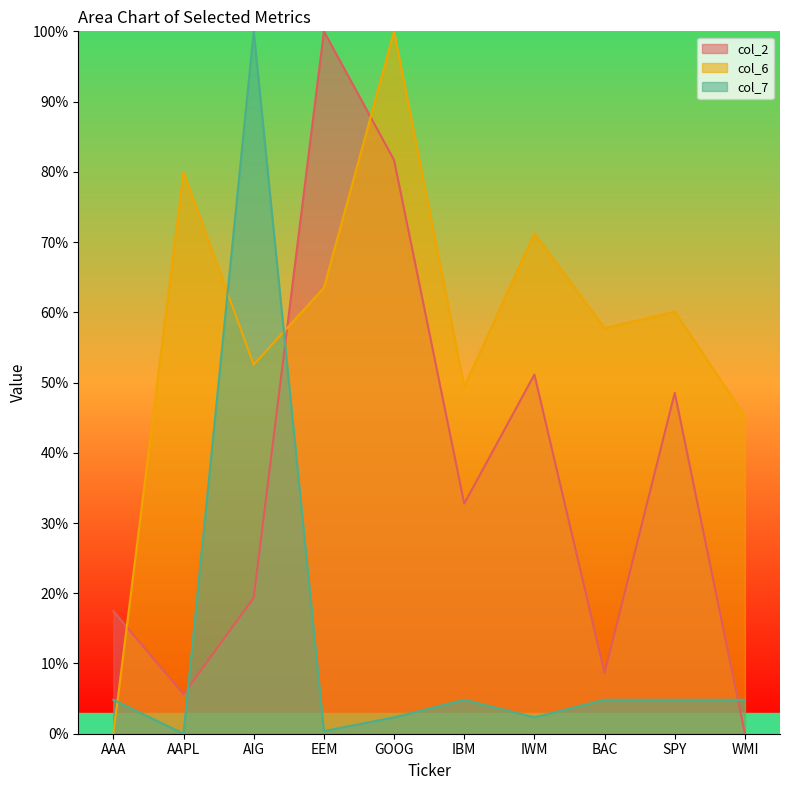

How many times do col_6 and col_2 cross each other?

3